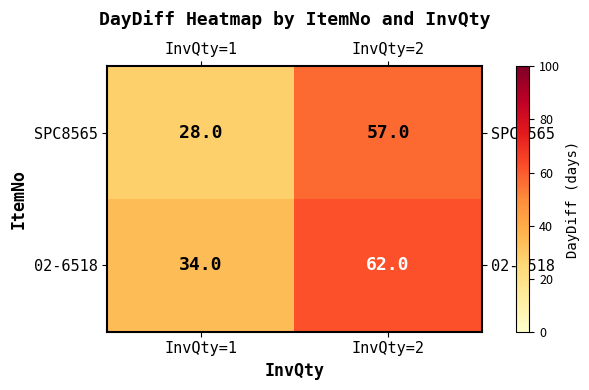

What is the sum of the 02-6518 values at InvQty=2 and InvQty=1?

96